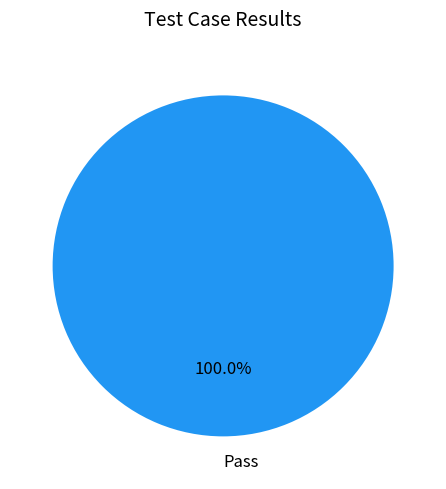

Does Pass represent more than half of the total?

Yes